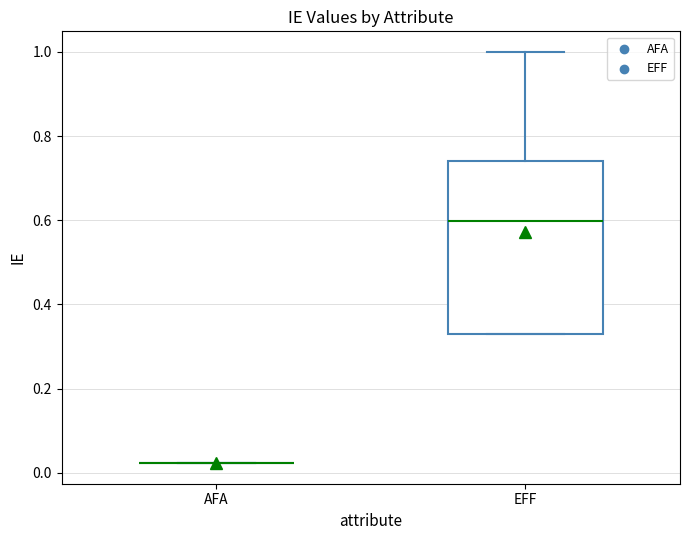

Reading left to right, read every box against the y-axis: the position of its median line, the range the box covers, and the ends of its whiskers. The values are not printed on the chart, so give them approximately, as read against the axis.

AFA: box collapsed to a line at 0.02, whiskers 0.02 to 0.02
EFF: median 0.60, box 0.34 to 0.74, whiskers 0.34 to 1.00